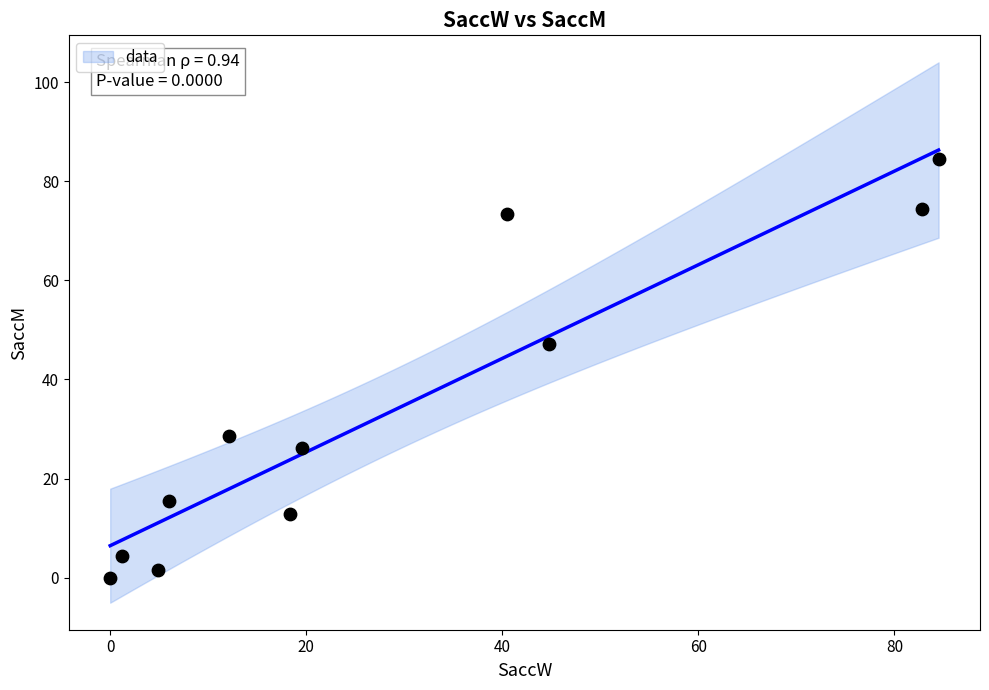

What Y value in the scatter plot is closest to 42?

47.1